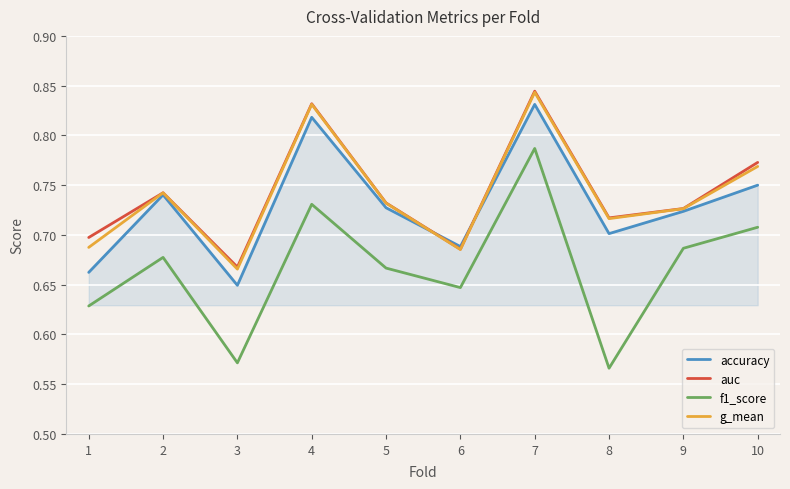

Which category has the lowest value across all series?

8